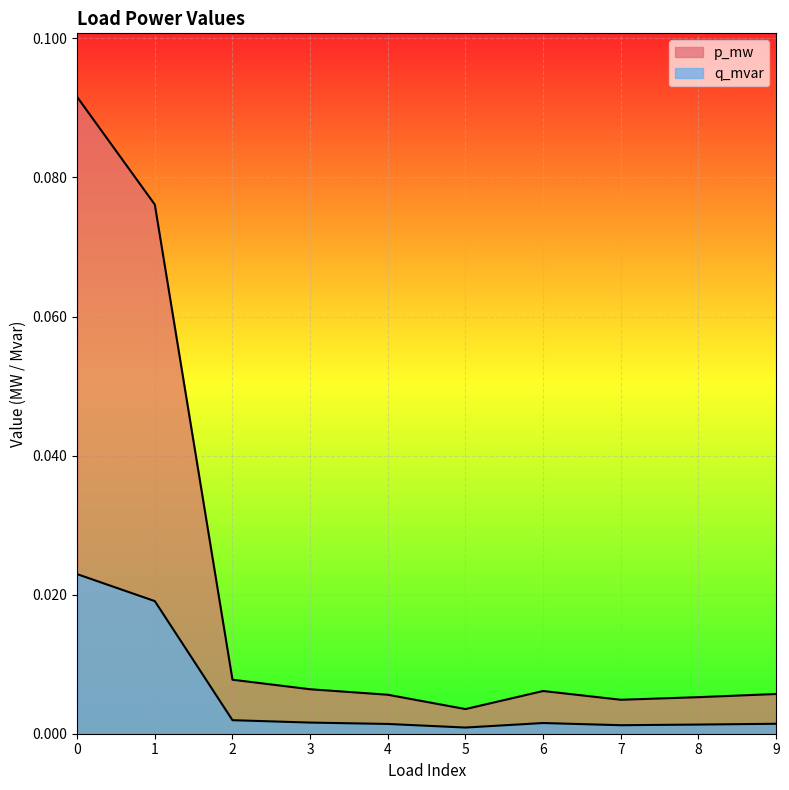

Where is the first local maximum for p_mw?

6